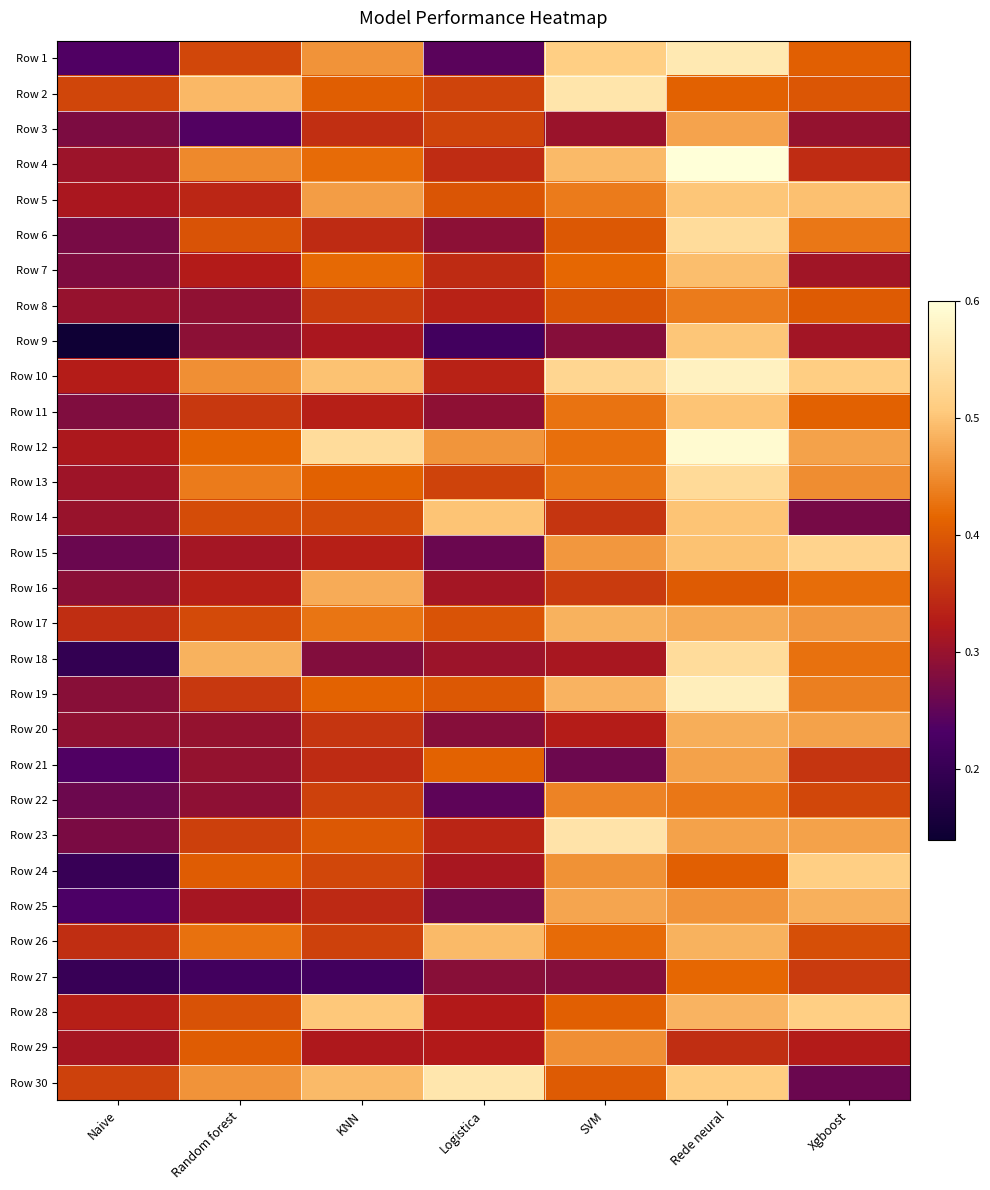

Reading right to left, what are all the values shown in this chart?

Row 1: Xgboost=0.4	Rede neural=0.6	SVM=0.5	Logistica=0.2	KNN=0.5	Random forest=0.4	Naive=0.2
Row 2: Xgboost=0.4	Rede neural=0.4	SVM=0.6	Logistica=0.4	KNN=0.4	Random forest=0.5	Naive=0.4
Row 3: Xgboost=0.3	Rede neural=0.5	SVM=0.3	Logistica=0.4	KNN=0.4	Random forest=0.2	Naive=0.3
Row 4: Xgboost=0.3	Rede neural=0.6	SVM=0.5	Logistica=0.3	KNN=0.4	Random forest=0.4	Naive=0.3
Row 5: Xgboost=0.5	Rede neural=0.5	SVM=0.4	Logistica=0.4	KNN=0.5	Random forest=0.3	Naive=0.3
Row 6: Xgboost=0.4	Rede neural=0.5	SVM=0.4	Logistica=0.3	KNN=0.3	Random forest=0.4	Naive=0.3
Row 7: Xgboost=0.3	Rede neural=0.5	SVM=0.4	Logistica=0.3	KNN=0.4	Random forest=0.3	Naive=0.3
Row 8: Xgboost=0.4	Rede neural=0.4	SVM=0.4	Logistica=0.3	KNN=0.4	Random forest=0.3	Naive=0.3
Row 9: Xgboost=0.3	Rede neural=0.5	SVM=0.3	Logistica=0.2	KNN=0.3	Random forest=0.3	Naive=0.1
Row 10: Xgboost=0.5	Rede neural=0.6	SVM=0.5	Logistica=0.3	KNN=0.5	Random forest=0.5	Naive=0.3
Row 11: Xgboost=0.4	Rede neural=0.5	SVM=0.4	Logistica=0.3	KNN=0.3	Random forest=0.4	Naive=0.3
Row 12: Xgboost=0.5	Rede neural=0.6	SVM=0.4	Logistica=0.5	KNN=0.5	Random forest=0.4	Naive=0.3
Row 13: Xgboost=0.5	Rede neural=0.5	SVM=0.4	Logistica=0.4	KNN=0.4	Random forest=0.4	Naive=0.3
Row 14: Xgboost=0.3	Rede neural=0.5	SVM=0.4	Logistica=0.5	KNN=0.4	Random forest=0.4	Naive=0.3
Row 15: Xgboost=0.5	Rede neural=0.5	SVM=0.5	Logistica=0.3	KNN=0.3	Random forest=0.3	Naive=0.3
Row 16: Xgboost=0.4	Rede neural=0.4	SVM=0.4	Logistica=0.3	KNN=0.5	Random forest=0.3	Naive=0.3
Row 17: Xgboost=0.5	Rede neural=0.5	SVM=0.5	Logistica=0.4	KNN=0.4	Random forest=0.4	Naive=0.3
Row 18: Xgboost=0.4	Rede neural=0.5	SVM=0.3	Logistica=0.3	KNN=0.3	Random forest=0.5	Naive=0.2
Row 19: Xgboost=0.4	Rede neural=0.6	SVM=0.5	Logistica=0.4	KNN=0.4	Random forest=0.4	Naive=0.3
Row 20: Xgboost=0.5	Rede neural=0.5	SVM=0.3	Logistica=0.3	KNN=0.4	Random forest=0.3	Naive=0.3
Row 21: Xgboost=0.4	Rede neural=0.5	SVM=0.3	Logistica=0.4	KNN=0.3	Random forest=0.3	Naive=0.2
Row 22: Xgboost=0.4	Rede neural=0.4	SVM=0.4	Logistica=0.2	KNN=0.4	Random forest=0.3	Naive=0.3
Row 23: Xgboost=0.5	Rede neural=0.5	SVM=0.6	Logistica=0.3	KNN=0.4	Random forest=0.4	Naive=0.3
Row 24: Xgboost=0.5	Rede neural=0.4	SVM=0.5	Logistica=0.3	KNN=0.4	Random forest=0.4	Naive=0.2
Row 25: Xgboost=0.5	Rede neural=0.5	SVM=0.5	Logistica=0.3	KNN=0.3	Random forest=0.3	Naive=0.2
Row 26: Xgboost=0.4	Rede neural=0.5	SVM=0.4	Logistica=0.5	KNN=0.4	Random forest=0.4	Naive=0.3
Row 27: Xgboost=0.4	Rede neural=0.4	SVM=0.3	Logistica=0.3	KNN=0.2	Random forest=0.2	Naive=0.2
Row 28: Xgboost=0.5	Rede neural=0.5	SVM=0.4	Logistica=0.3	KNN=0.5	Random forest=0.4	Naive=0.3
Row 29: Xgboost=0.3	Rede neural=0.3	SVM=0.5	Logistica=0.3	KNN=0.3	Random forest=0.4	Naive=0.3
Row 30: Xgboost=0.3	Rede neural=0.5	SVM=0.4	Logistica=0.6	KNN=0.5	Random forest=0.5	Naive=0.4